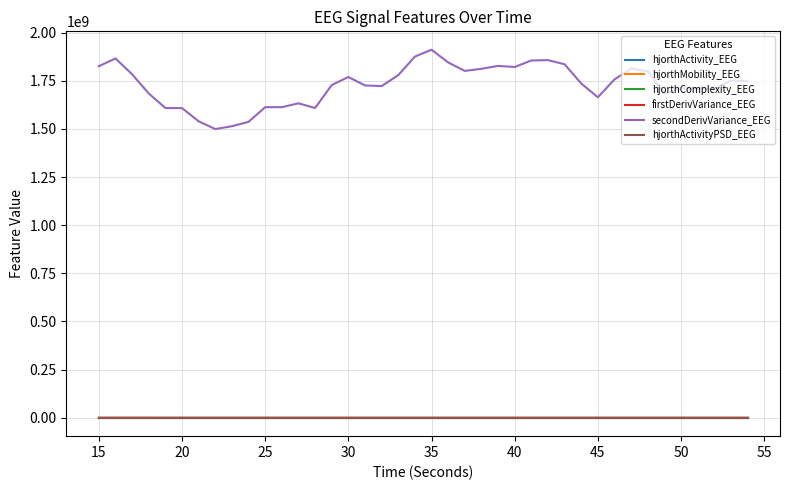

Which series has the largest total across all categories?

secondDerivVariance_EEG